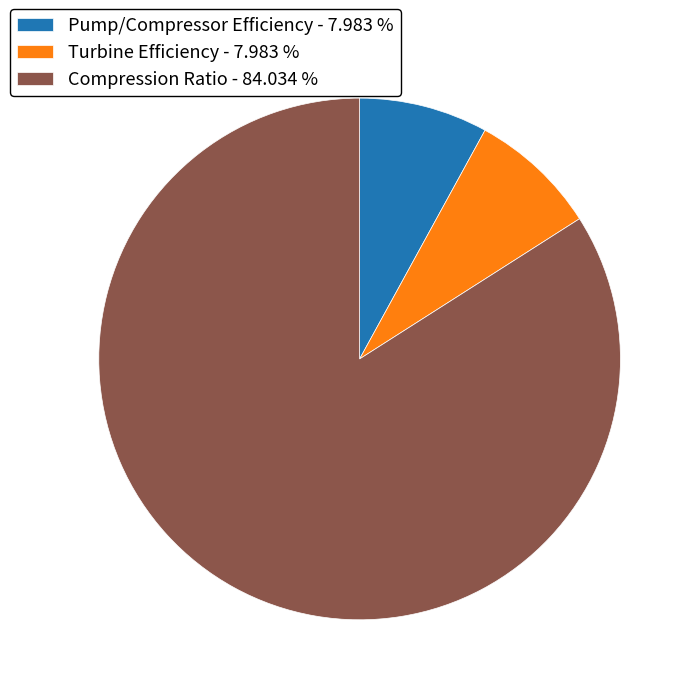

How many slices are in this pie chart?

3